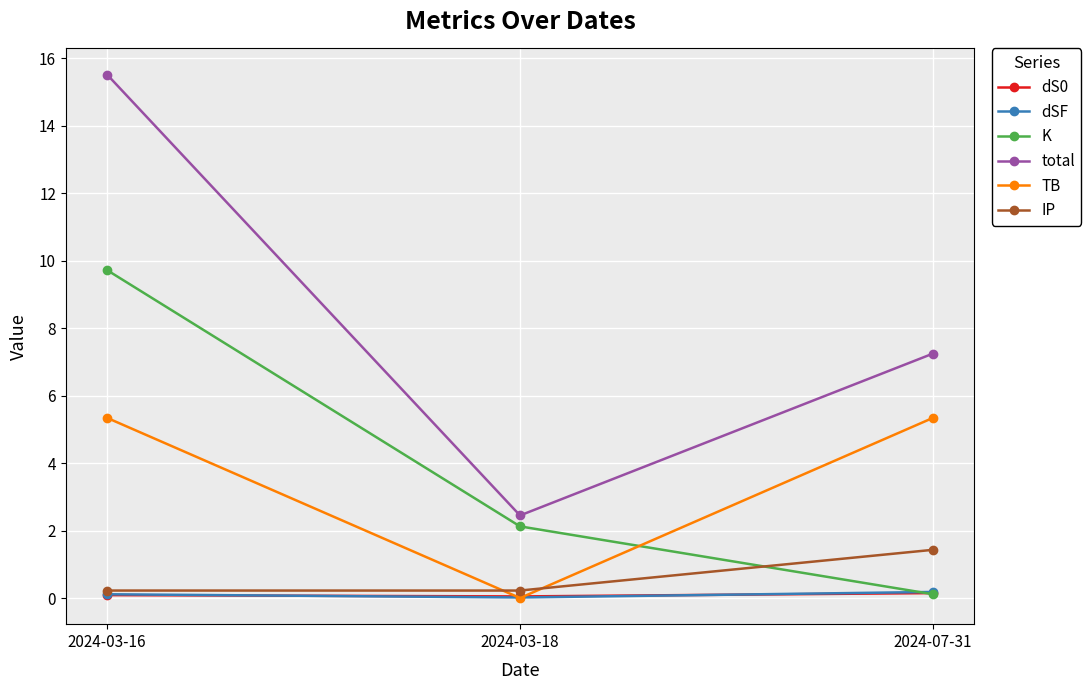

Which series changed the most between 2024-03-16 and 2024-07-31?

K